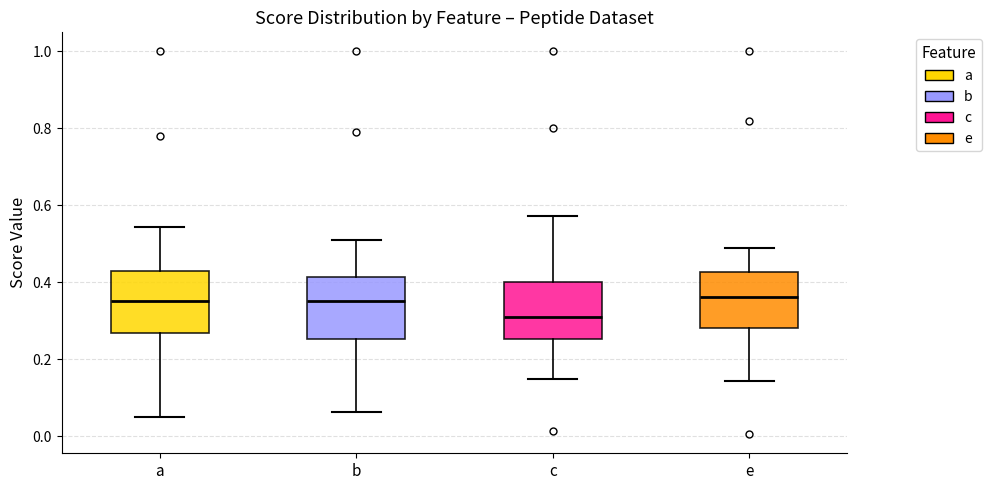

Where does the lower whisker of the box for a end on the y-axis? The values are not printed on the chart, so give them approximately, as read against the axis.

0.04